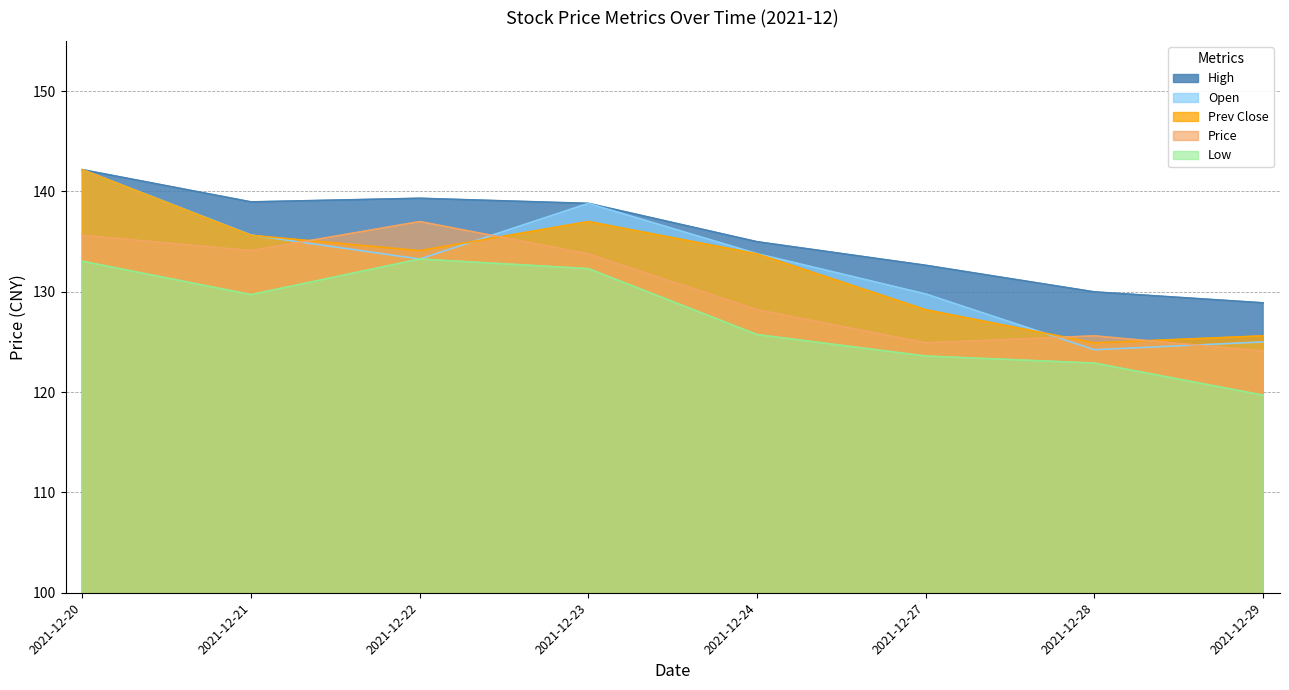

Which series has the widest spread of values?

Open